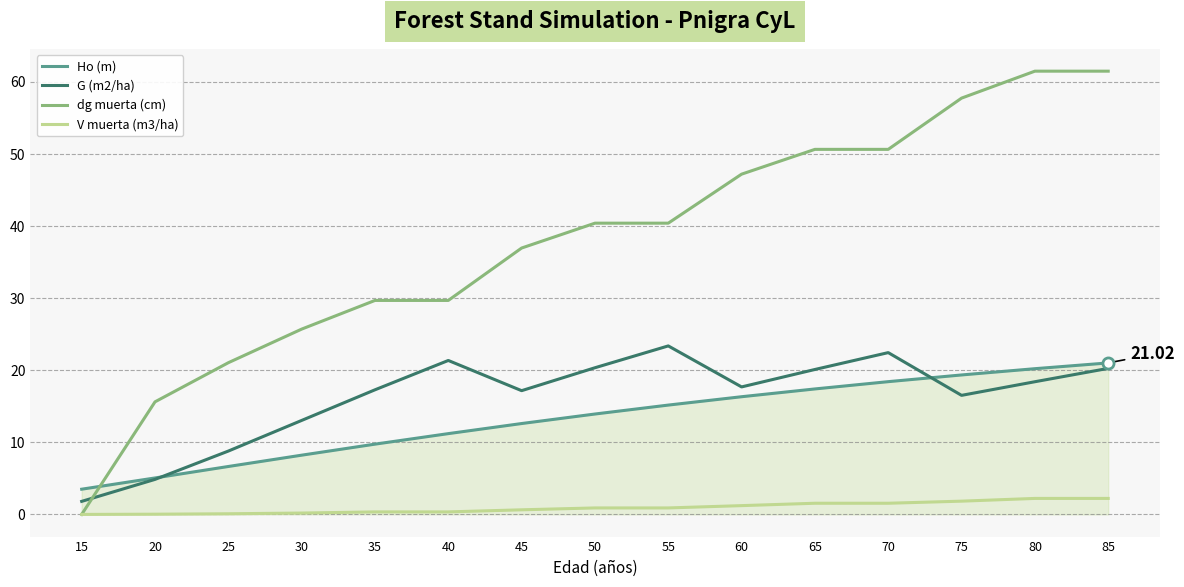

What are all the series names shown in the legend?

Ho (m), G (m2/ha), dg muerta (cm), V muerta (m3/ha)